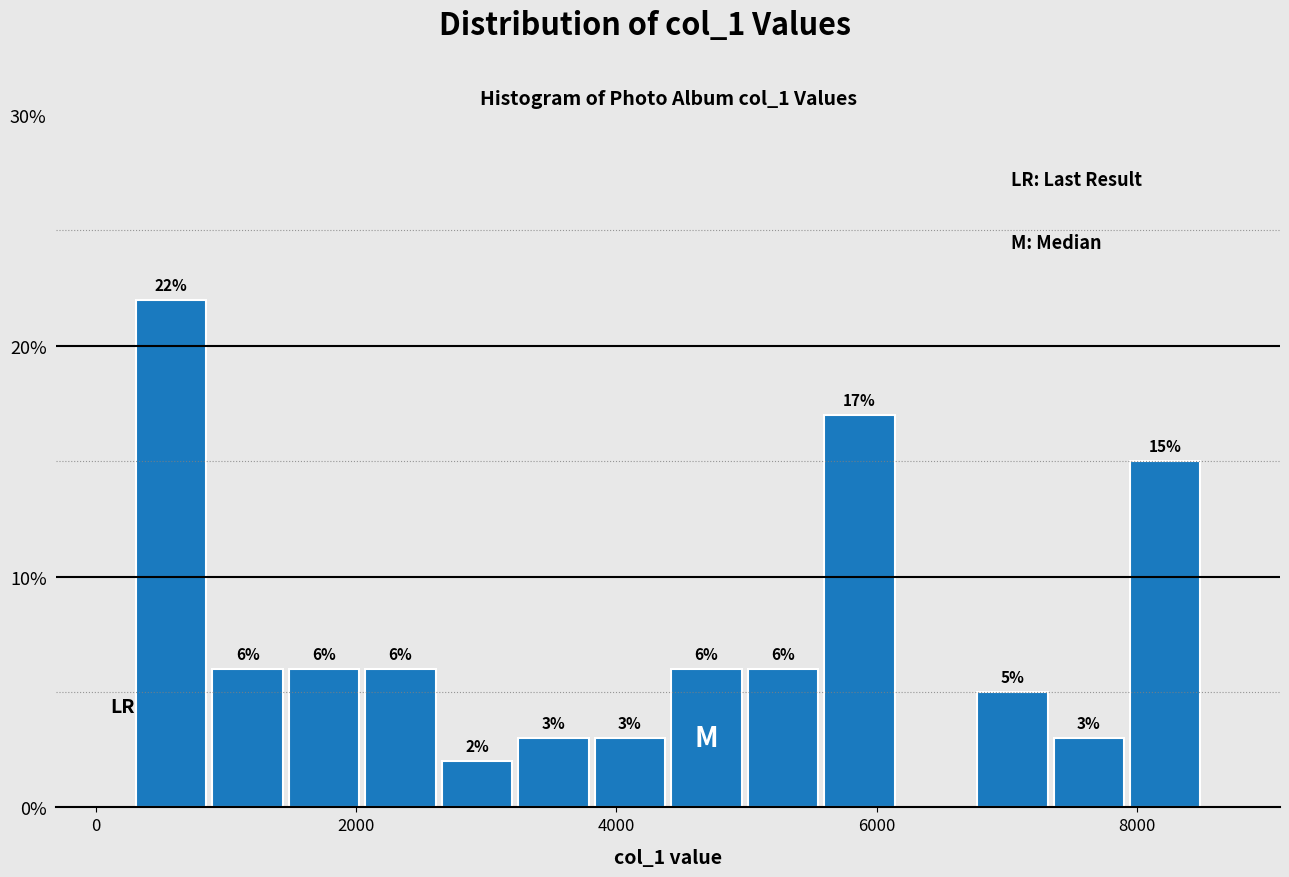

Read against the x-axis, roughly where is the centre of the tallest bar?

600